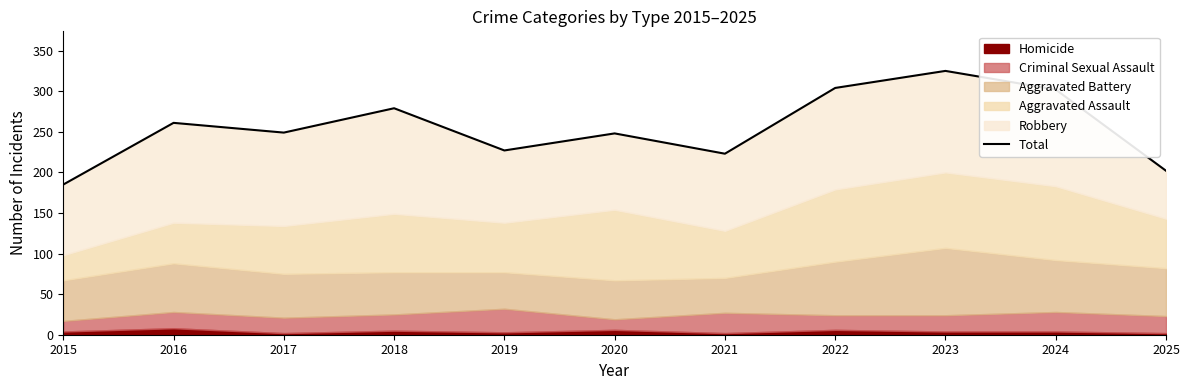

How many data points are above 249?

5